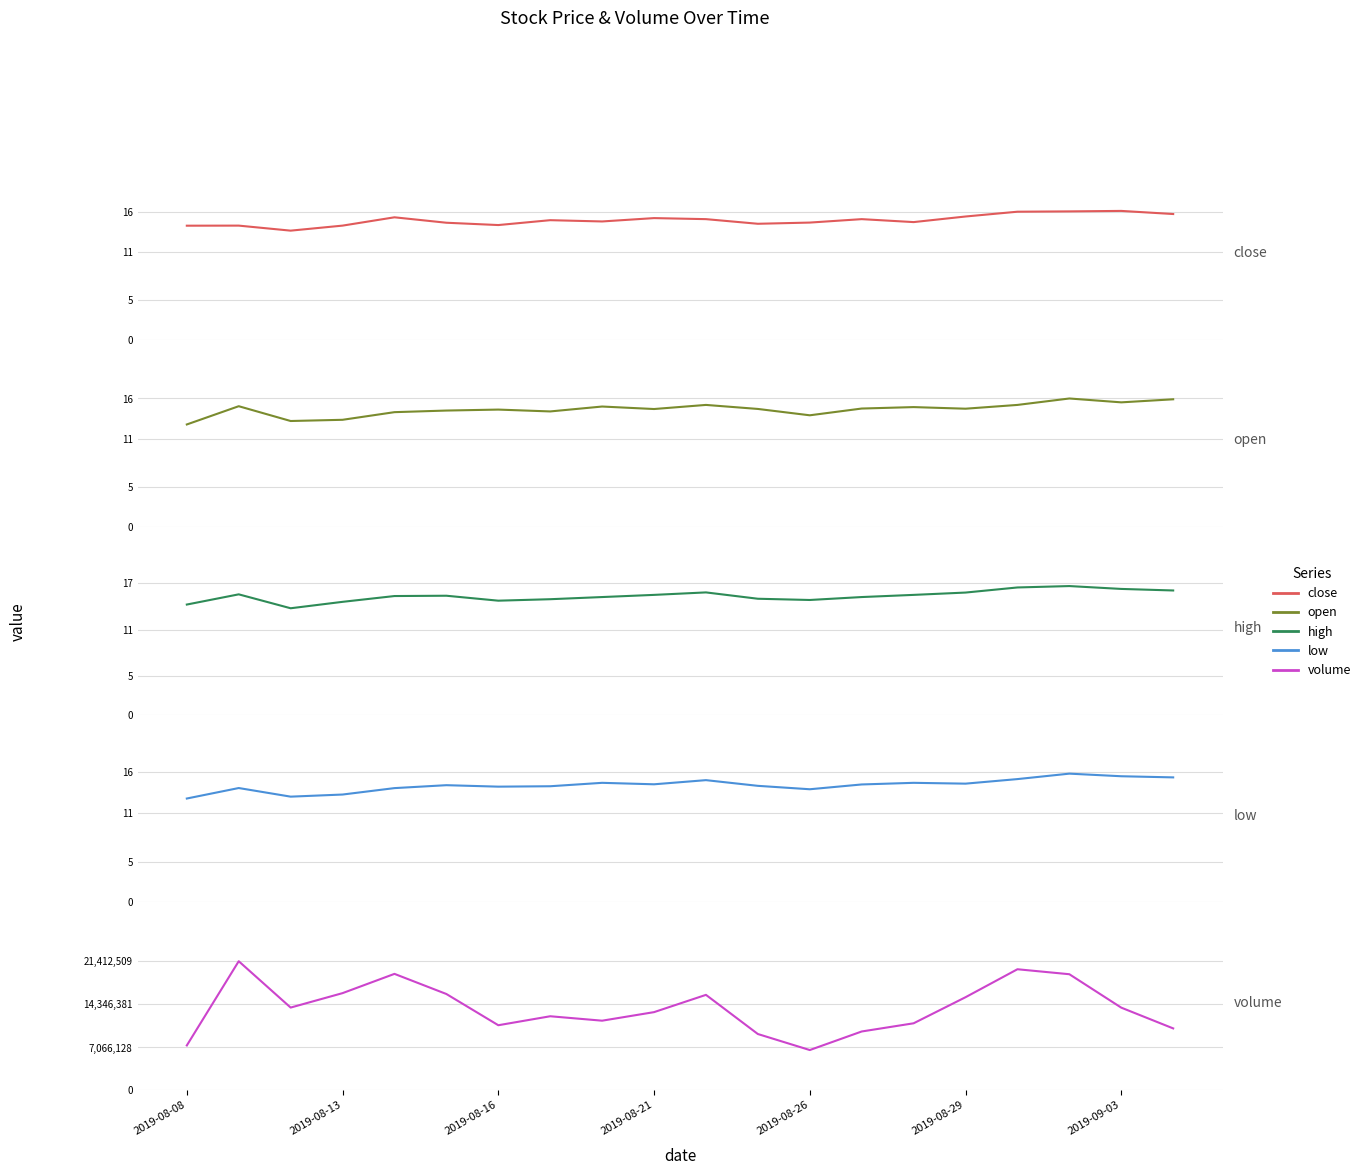

What is the difference between the second highest and minimum values in the volume series?

13446566.0